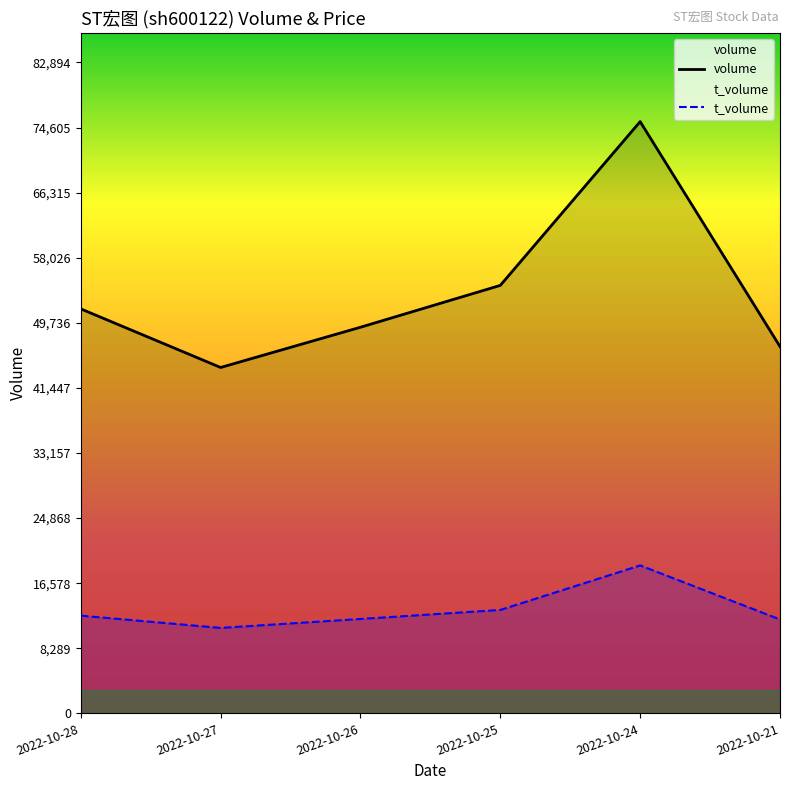

Which category has the highest value in the t_volume series?

2022-10-24